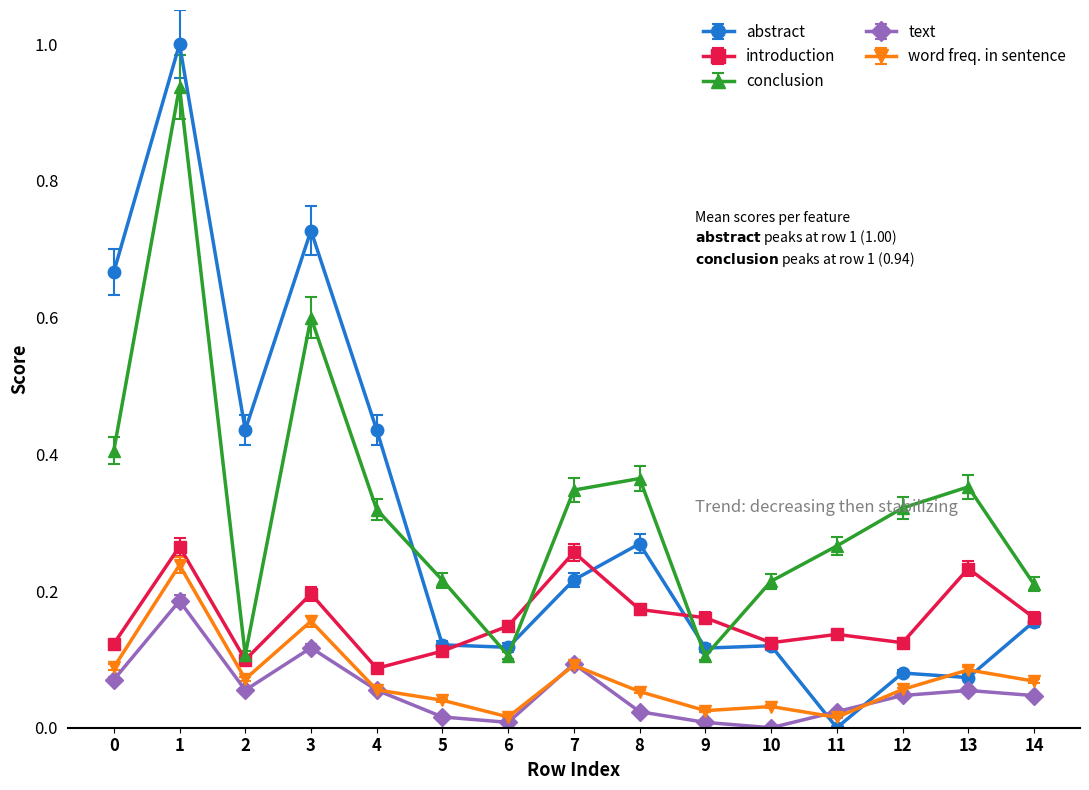

What is the total value across all series at 3?

1.8